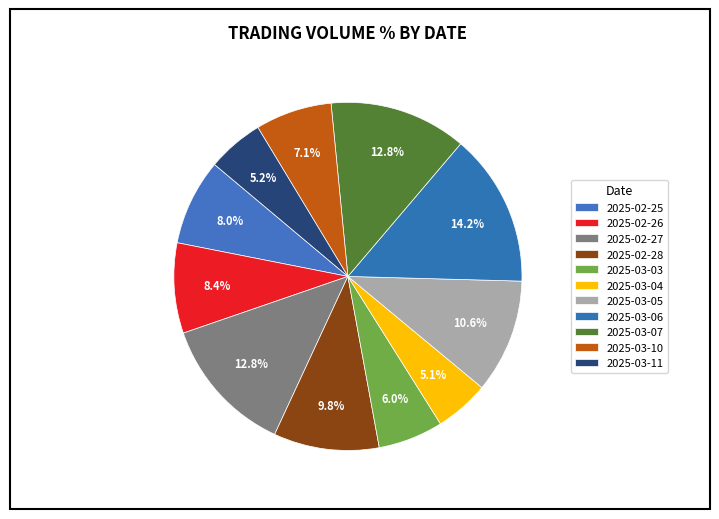

Count the number of slices in the pie.

11